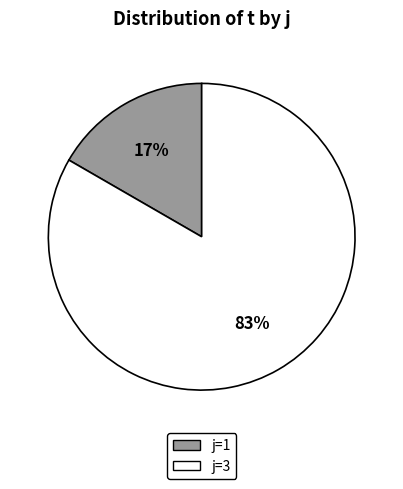

To the nearest percent, what is the average slice percentage?

50%